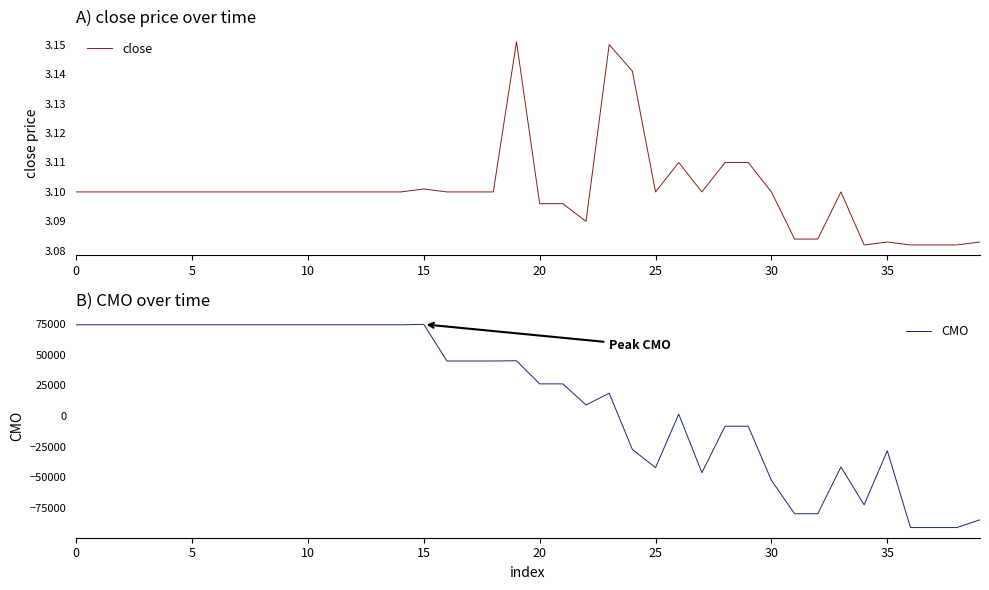

What is the sum of the close values at 11 and 39?

6.2